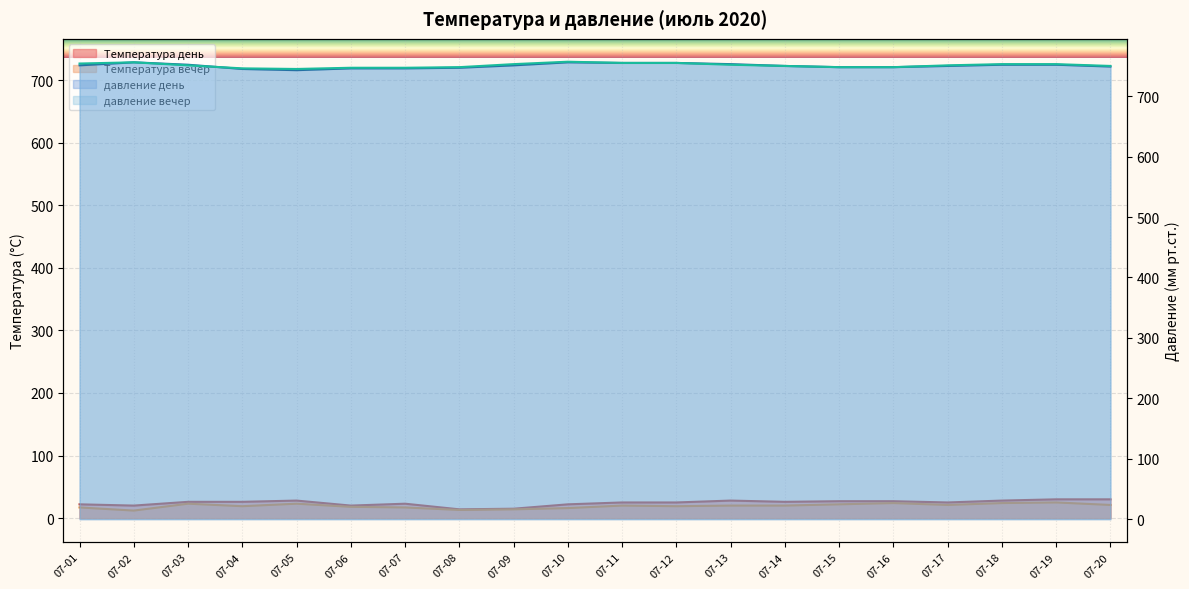

Between which two adjacent categories do давление вечер and давление день first intersect?

07-03 and 07-04